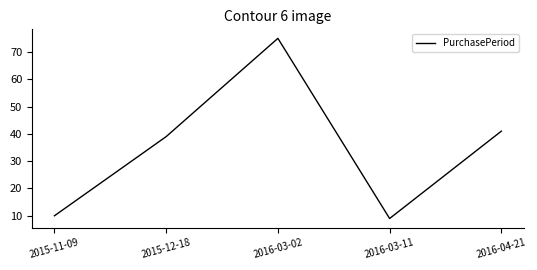

Read the value at 2015-12-18.

39